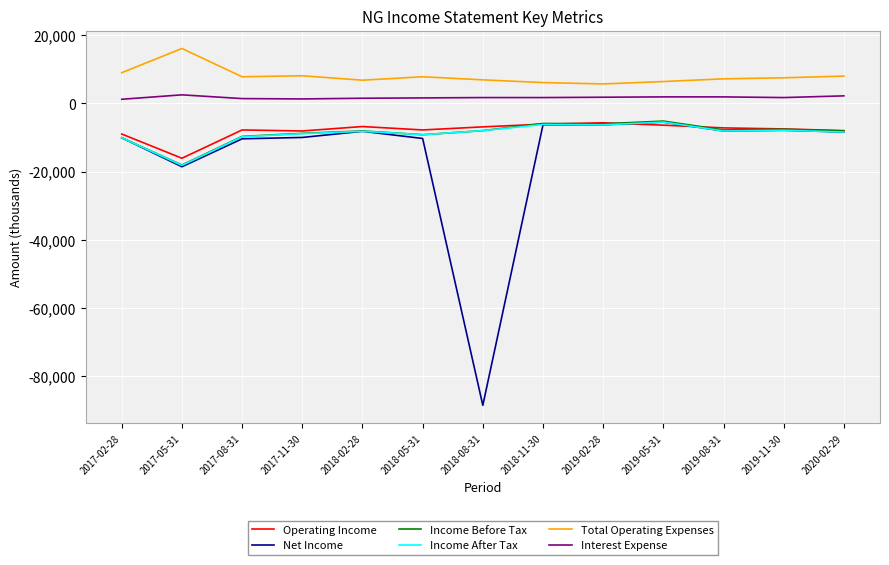

Which series has the largest total across all categories?

Total Operating Expenses